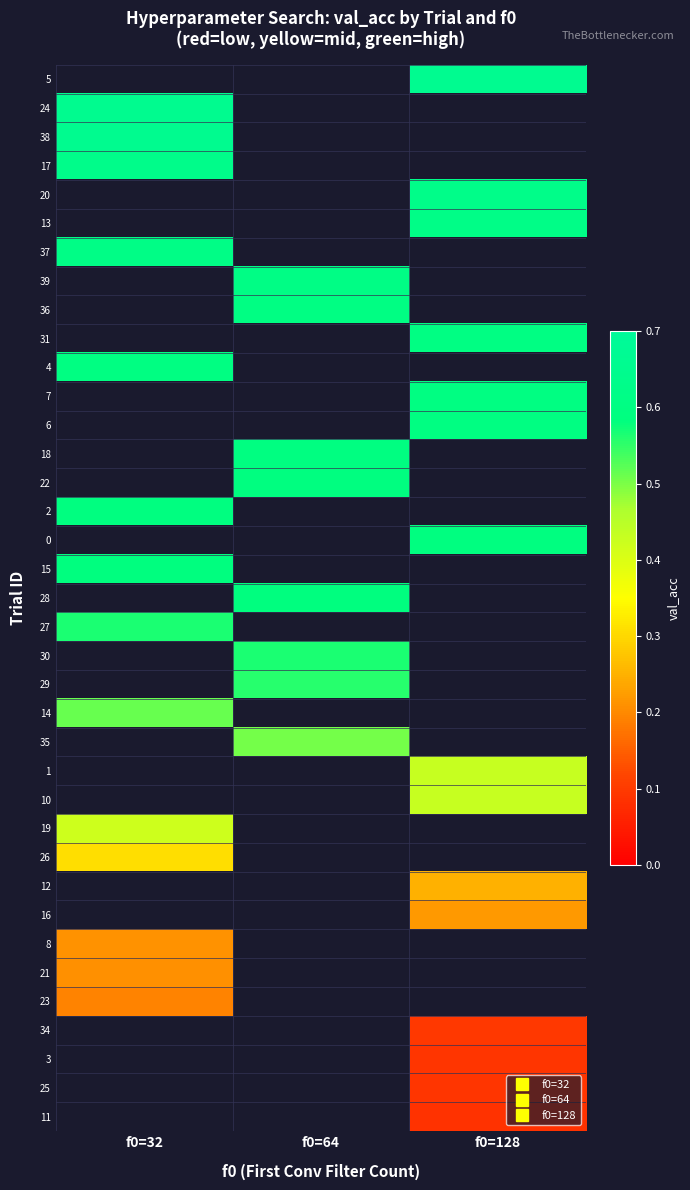

What is the minimum value shown in the chart?

0.1